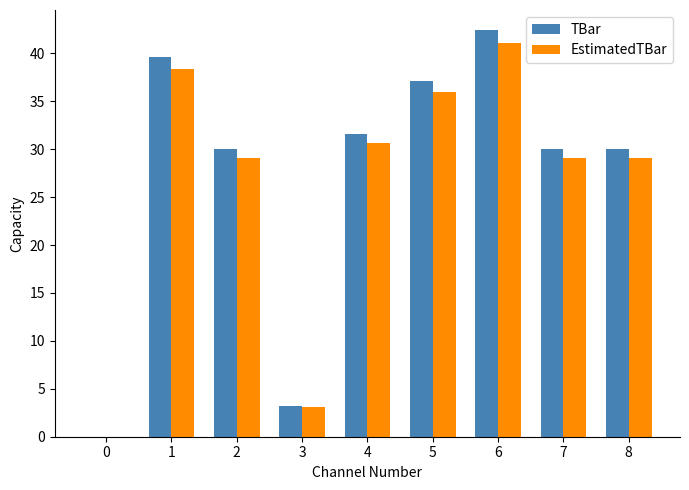

What is the sum of all TBar values?

243.9